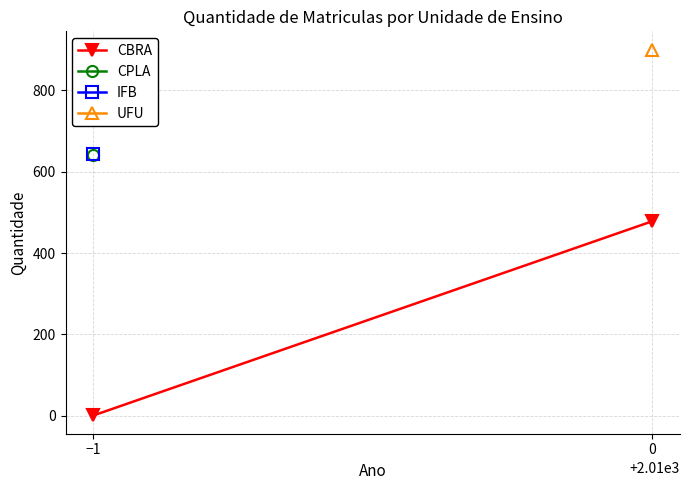

What is the change in value from −1 to 0?

+477